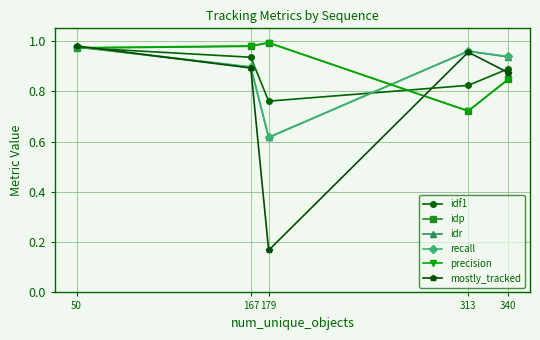

The value of mostly_tracked at 50 is 1.3. True or false?

False